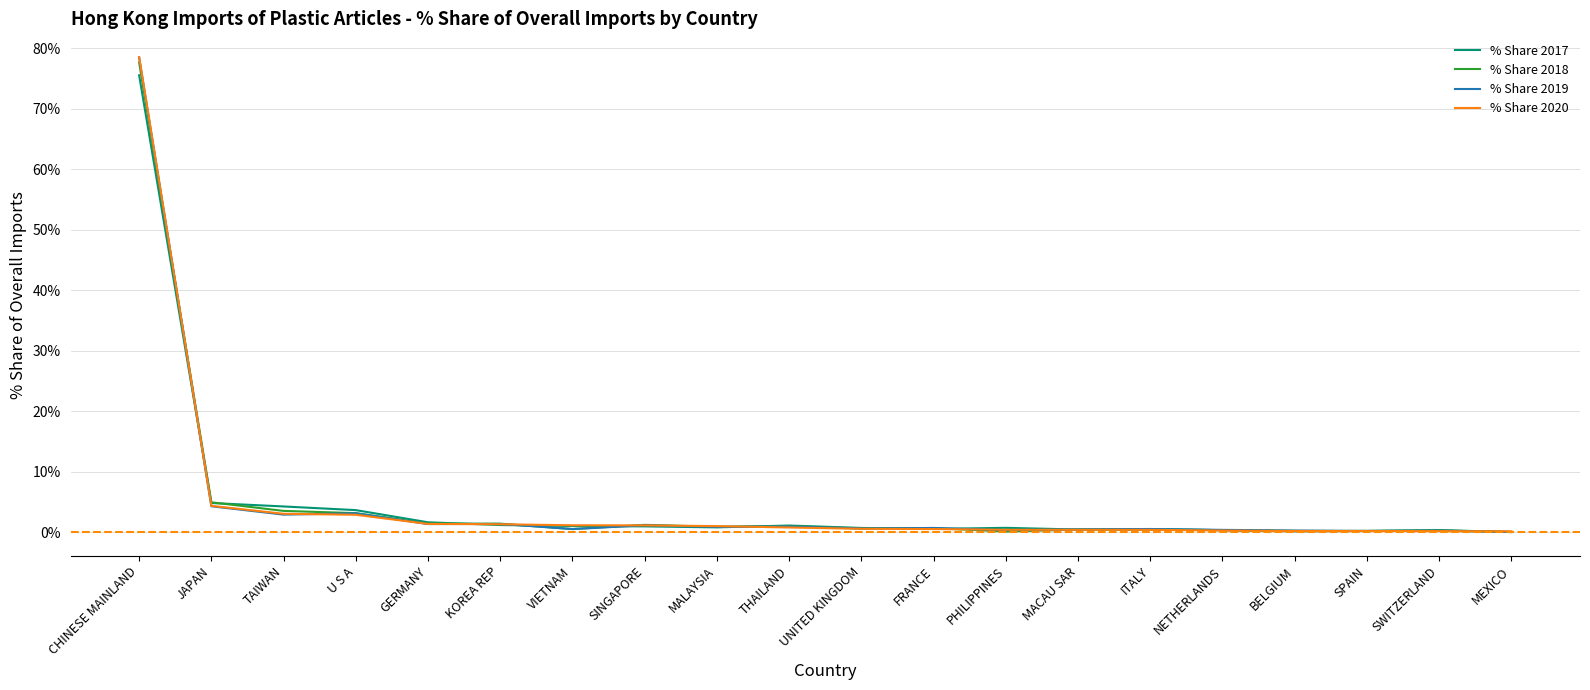

The value of % Share 2020 at CHINESE MAINLAND is 78.5. True or false?

True